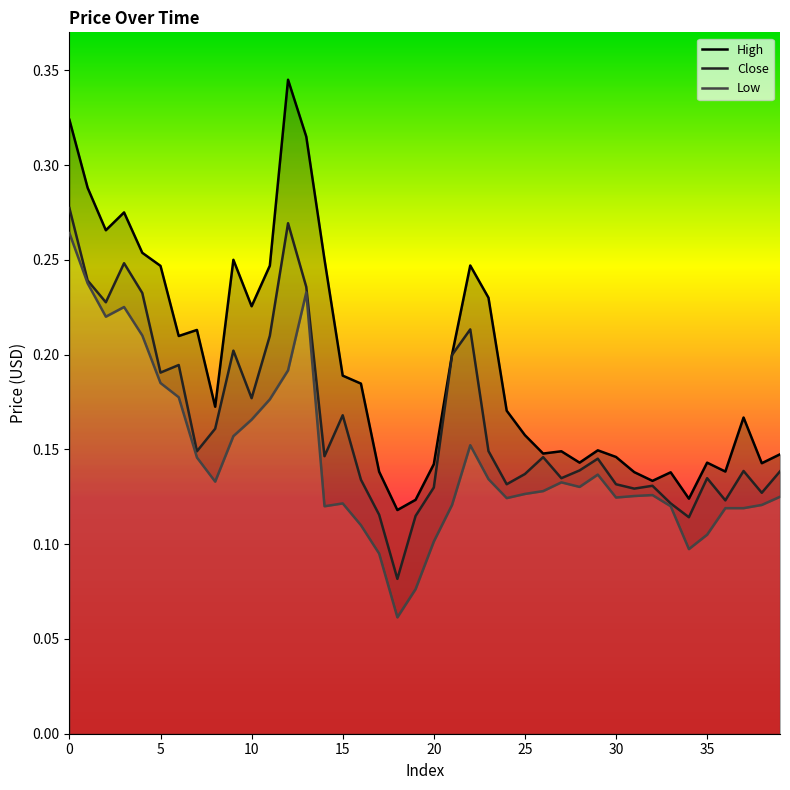

Reading left to right, extract all data points from this chart.

High: 0=0.3	1=0.3	2=0.3	3=0.3	4=0.3	5=0.2	6=0.2	7=0.2	8=0.2	9=0.2	10=0.2	11=0.2	12=0.3	13=0.3	14=0.3	15=0.2	16=0.2	17=0.1	18=0.1	19=0.1	20=0.1	21=0.2	22=0.2	23=0.2	24=0.2	25=0.2	26=0.1	27=0.1	28=0.1	29=0.1	30=0.1	31=0.1	32=0.1	33=0.1	34=0.1	35=0.1	36=0.1	37=0.2	38=0.1	39=0.1
Close: 0=0.3	1=0.2	2=0.2	3=0.2	4=0.2	5=0.2	6=0.2	7=0.1	8=0.2	9=0.2	10=0.2	11=0.2	12=0.3	13=0.2	14=0.1	15=0.2	16=0.1	17=0.1	18=0.1	19=0.1	20=0.1	21=0.2	22=0.2	23=0.1	24=0.1	25=0.1	26=0.1	27=0.1	28=0.1	29=0.1	30=0.1	31=0.1	32=0.1	33=0.1	34=0.1	35=0.1	36=0.1	37=0.1	38=0.1	39=0.1
Low: 0=0.3	1=0.2	2=0.2	3=0.2	4=0.2	5=0.2	6=0.2	7=0.1	8=0.1	9=0.2	10=0.2	11=0.2	12=0.2	13=0.2	14=0.1	15=0.1	16=0.1	17=0.1	18=0.1	19=0.1	20=0.1	21=0.1	22=0.2	23=0.1	24=0.1	25=0.1	26=0.1	27=0.1	28=0.1	29=0.1	30=0.1	31=0.1	32=0.1	33=0.1	34=0.1	35=0.1	36=0.1	37=0.1	38=0.1	39=0.1